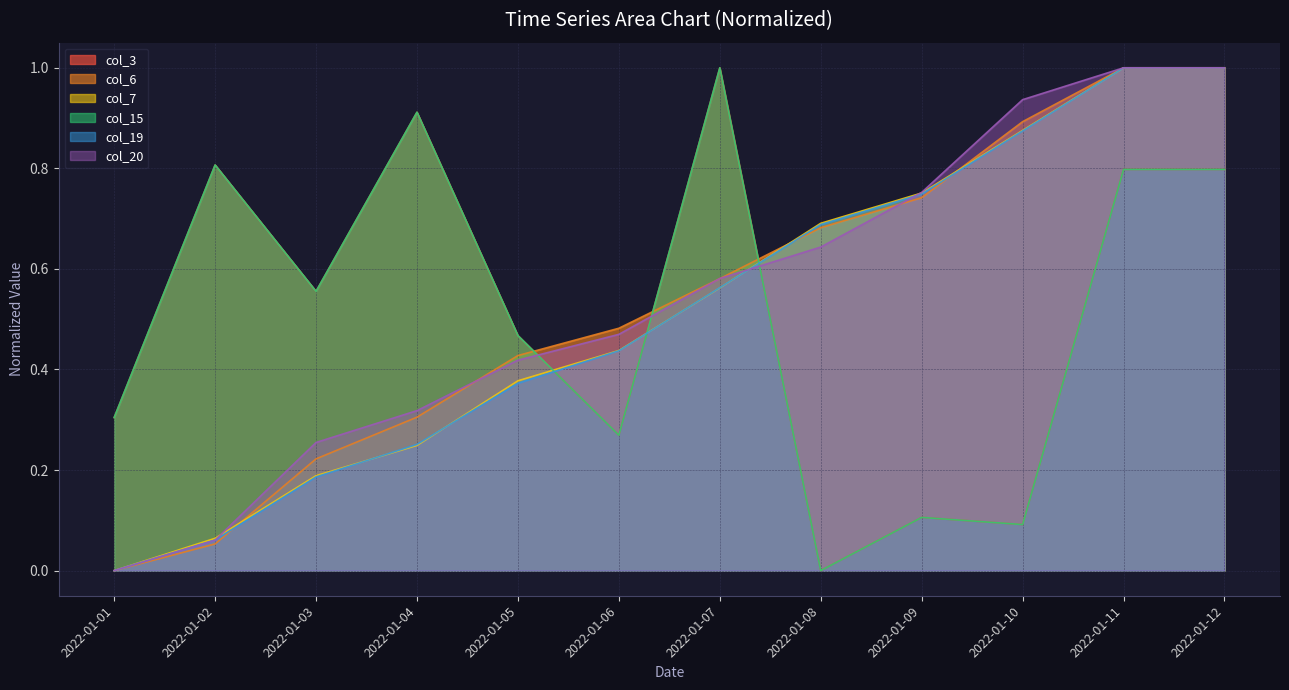

What is the value of the col_7 point at the 10th from the left?

0.9